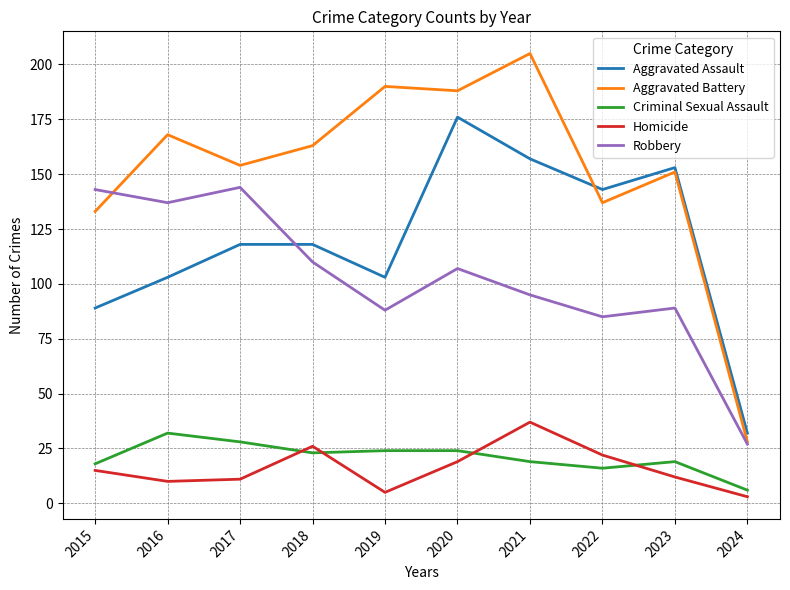

The value of Aggravated Battery at 2015 is 219. True or false?

False